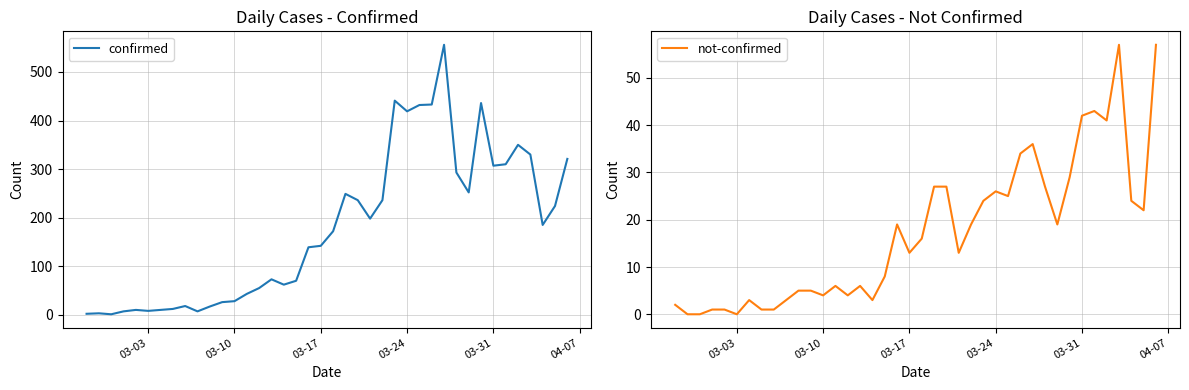

The value of confirmed at 03-17 is 83. True or false?

False